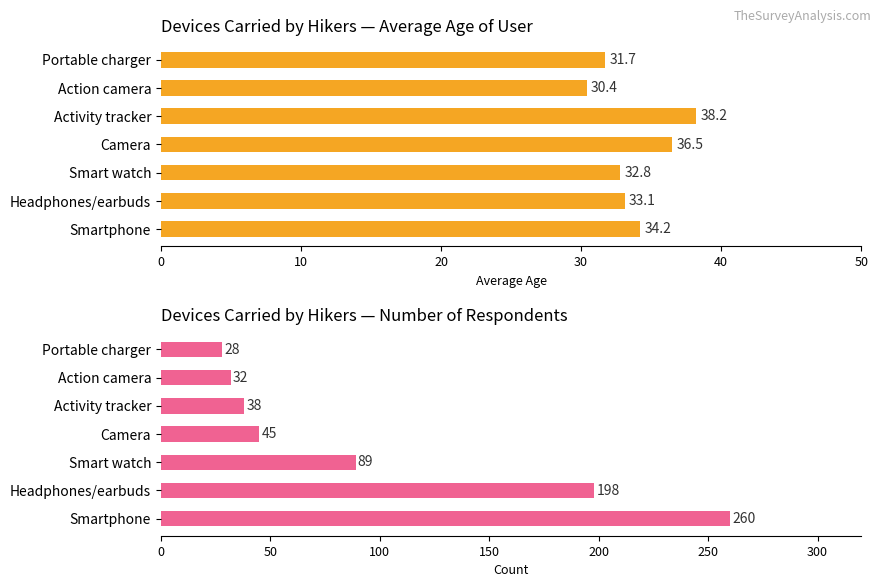

Is the value of Average Age at Smartphone greater than the value of Count of Users at Headphones/earbuds?

No